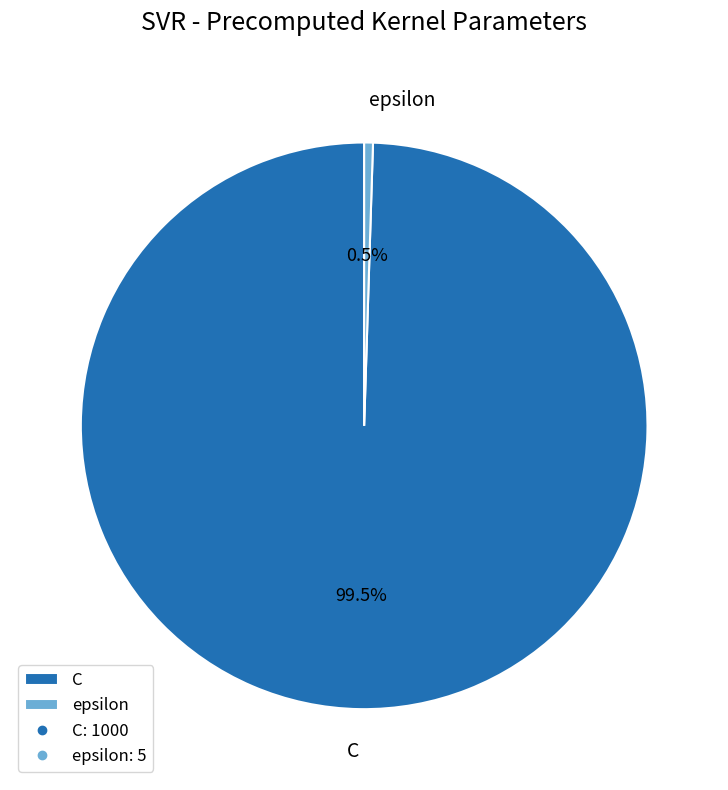

Is there any slice that represents more than half of the pie?

Yes